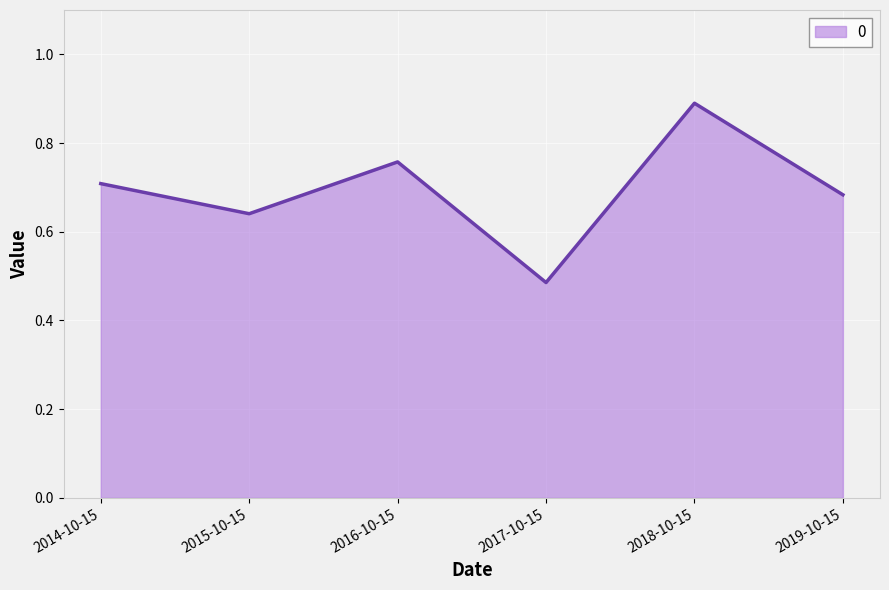

What is the difference between the values at 2014-10-15 and 2017-10-15?

0.2